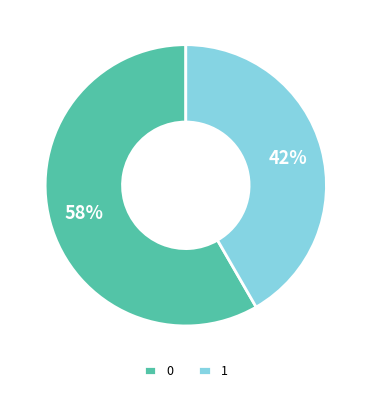

True or false: 0 accounts for 66% of the total.

False